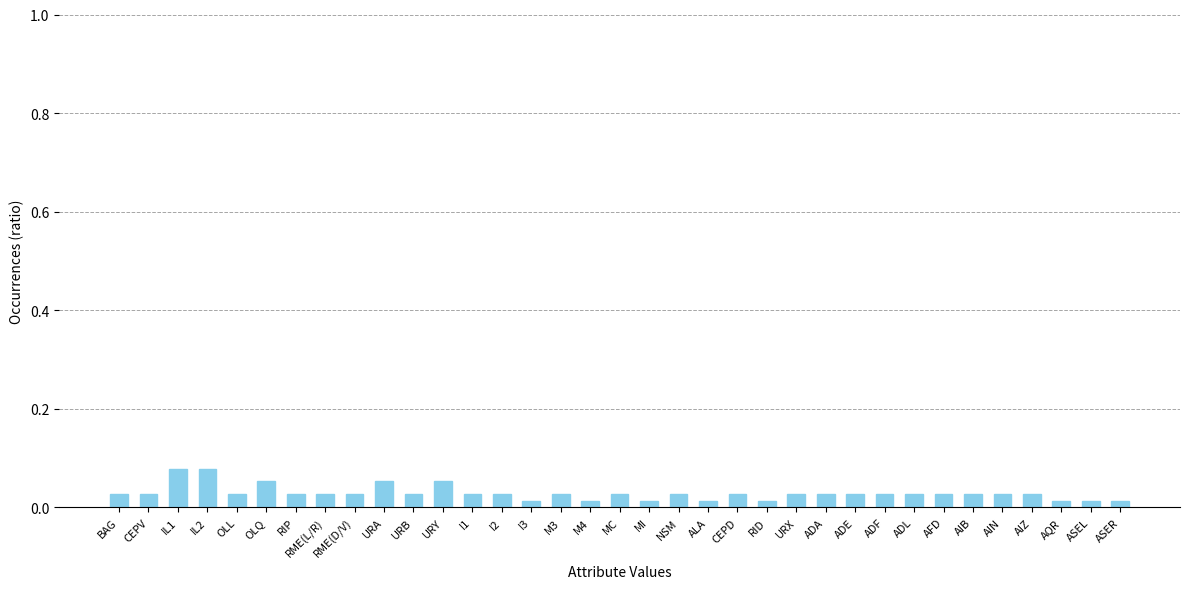

How many values are between 0 and 1?

35